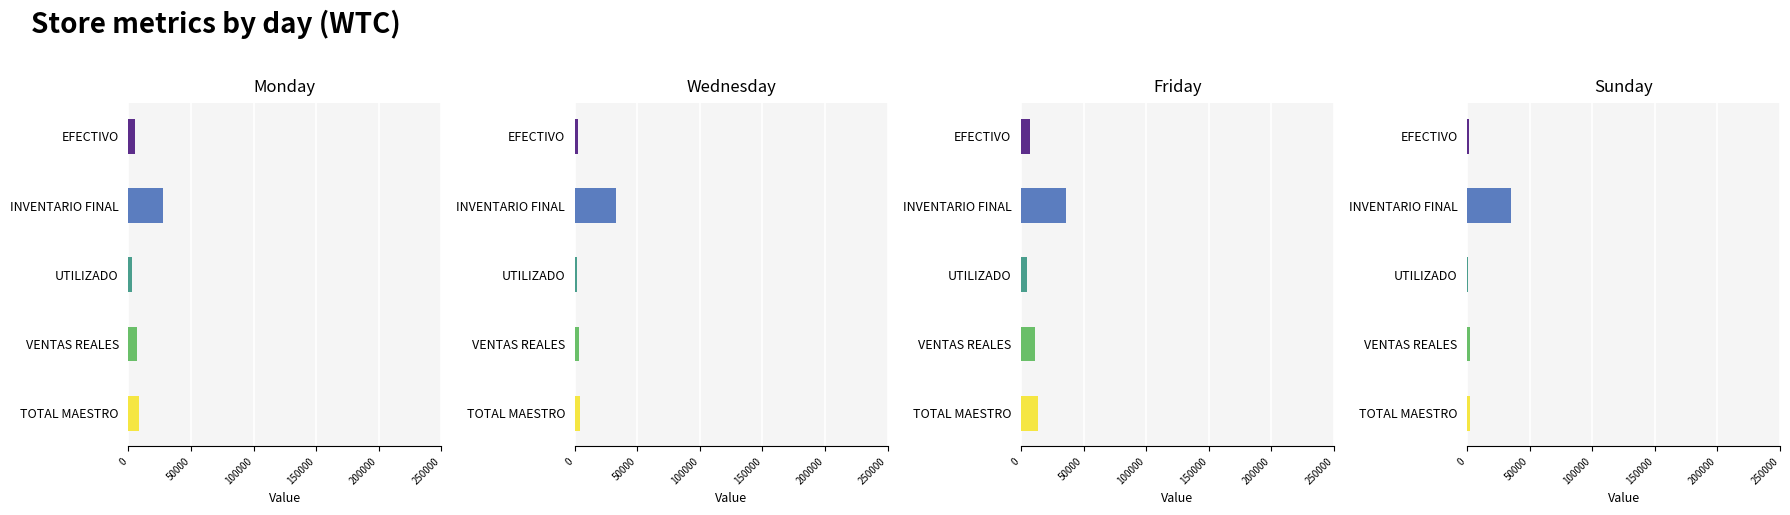

True or false: VENTAS REALES has a value of 6982.5 at Tuesday.

False